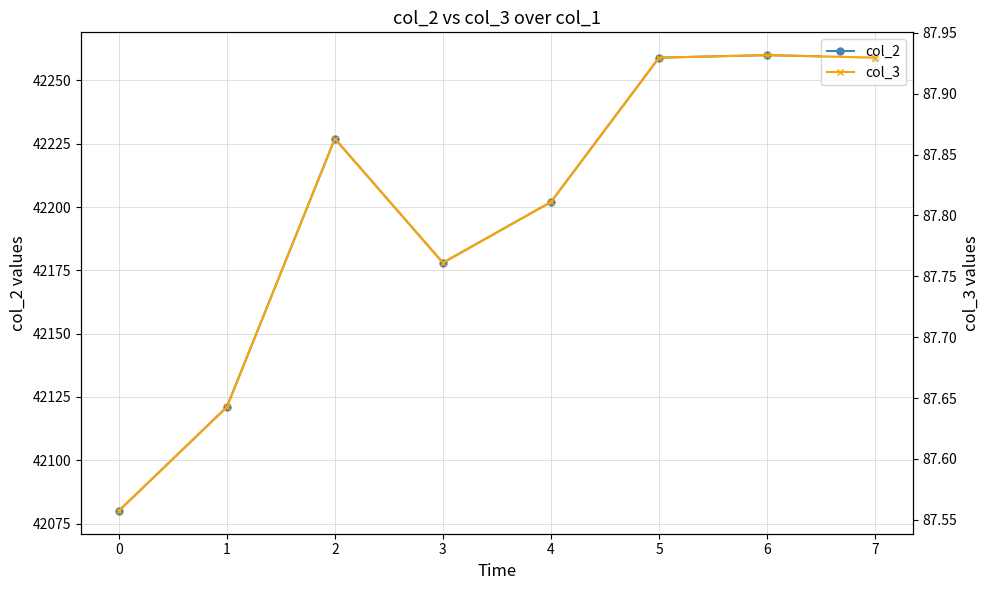

What is the difference between the maximum and minimum values in the col_2 series?

180